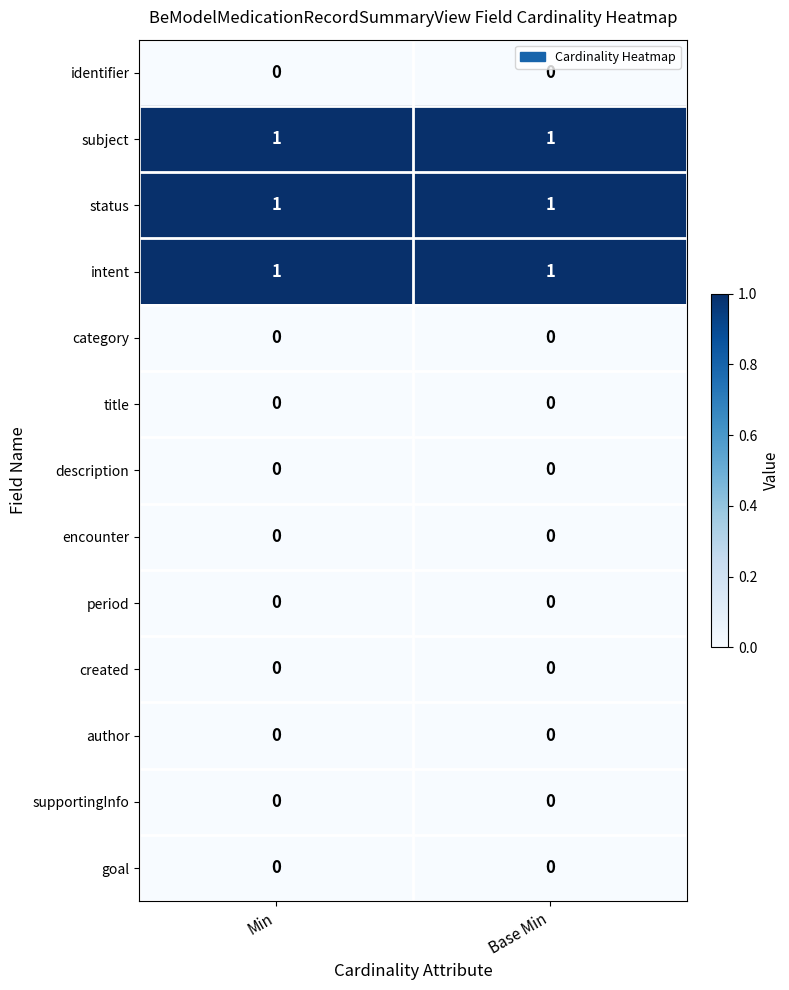

What is the total value across all series at Min?

3